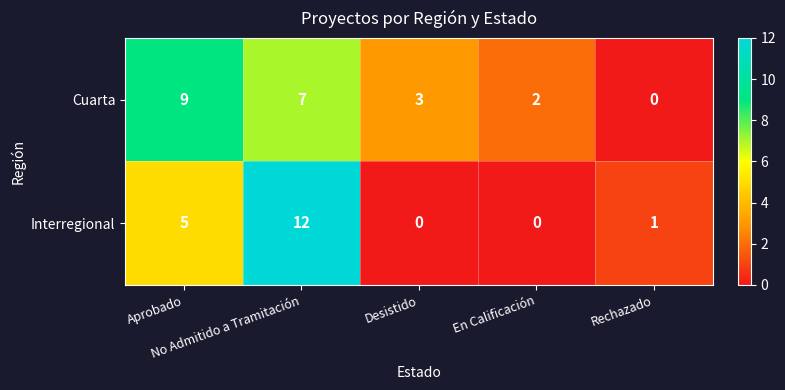

What is the sum of all Interregional values?

18